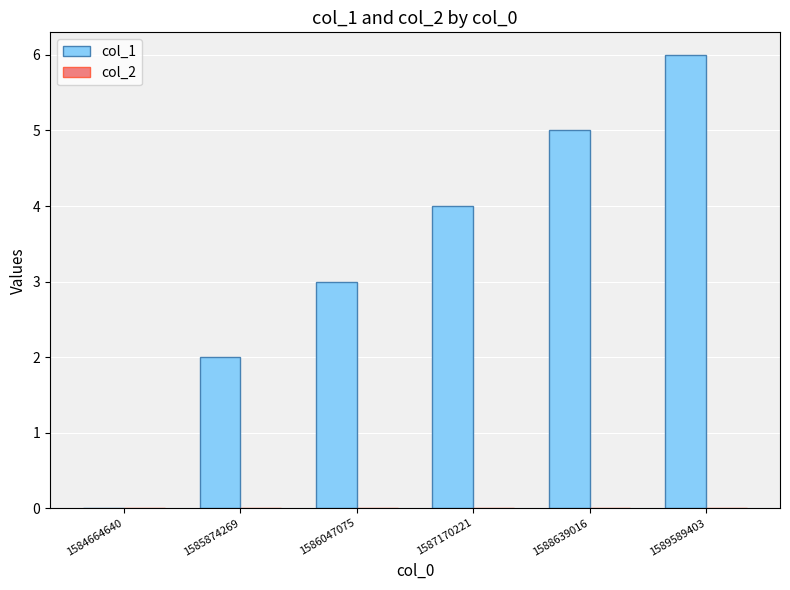

What is the maximum value shown in the chart?

6